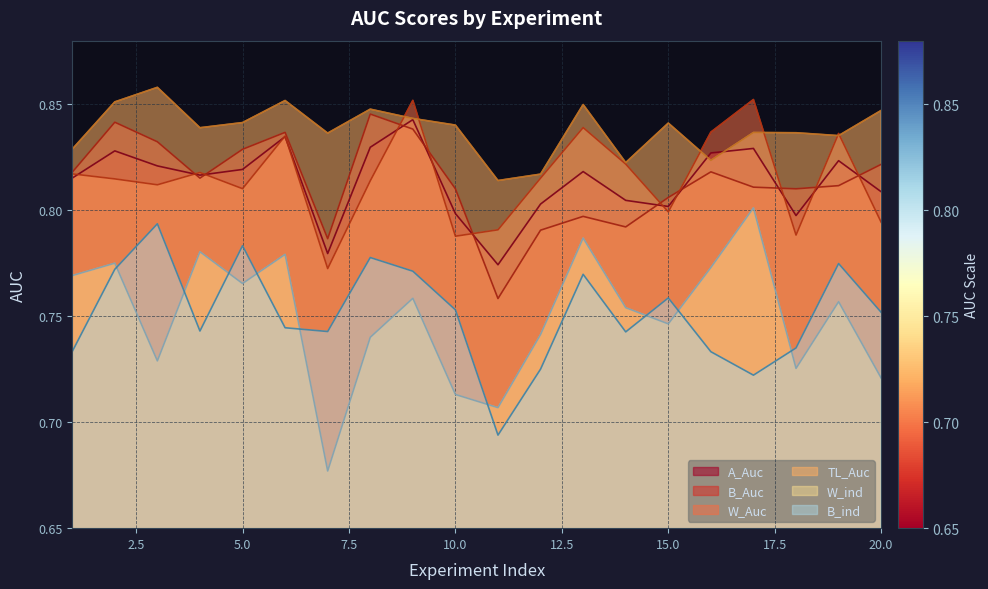

What is the maximum value for B_Auc?

0.8